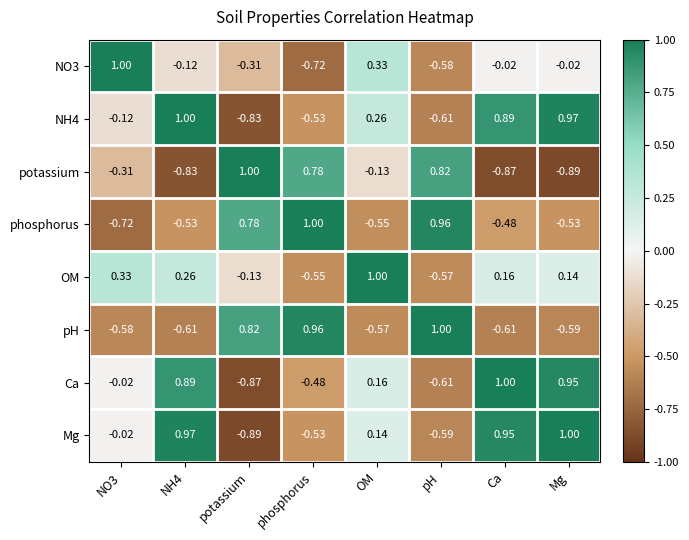

Between NH4 and phosphorus, which series saw the biggest shift?

potassium